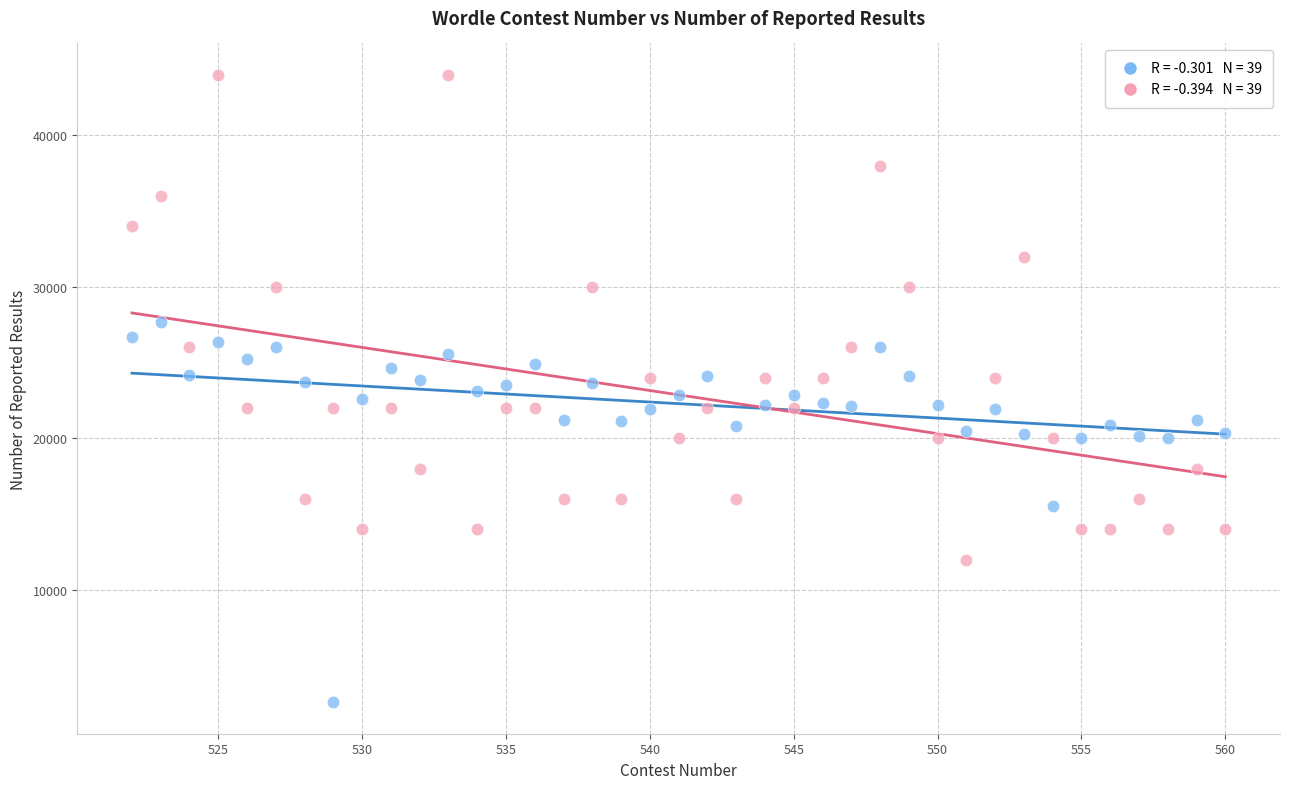

Across all data points, what is the range of X values (max minus min)?

38